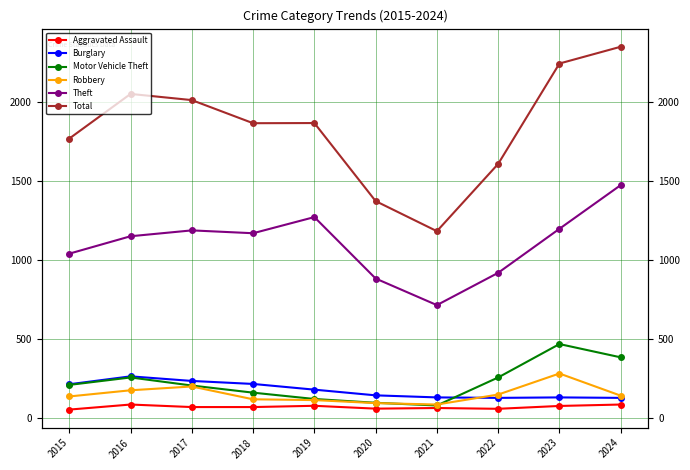

At which category does the chart reach its peak across all series?

2024